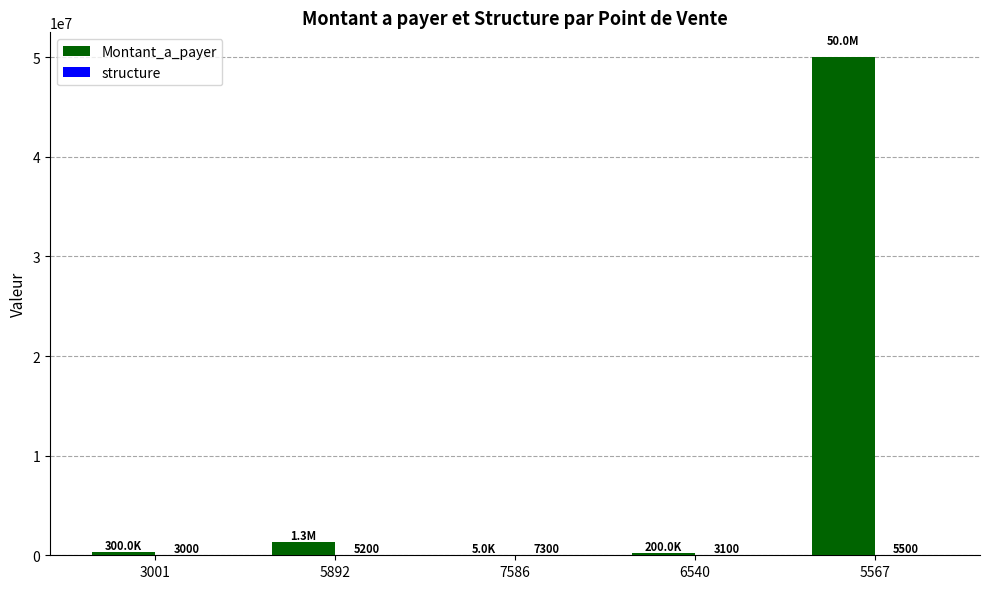

At which category is the sum across all series the highest?

5567